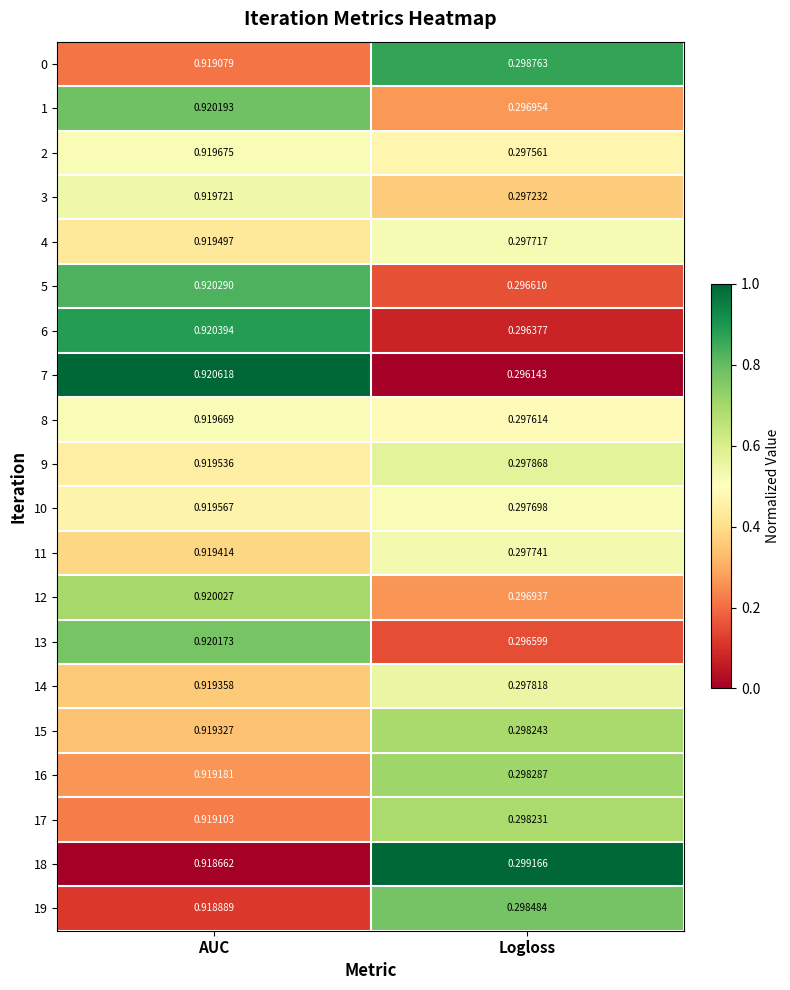

Where is 12 nearest to the value 0?

Logloss